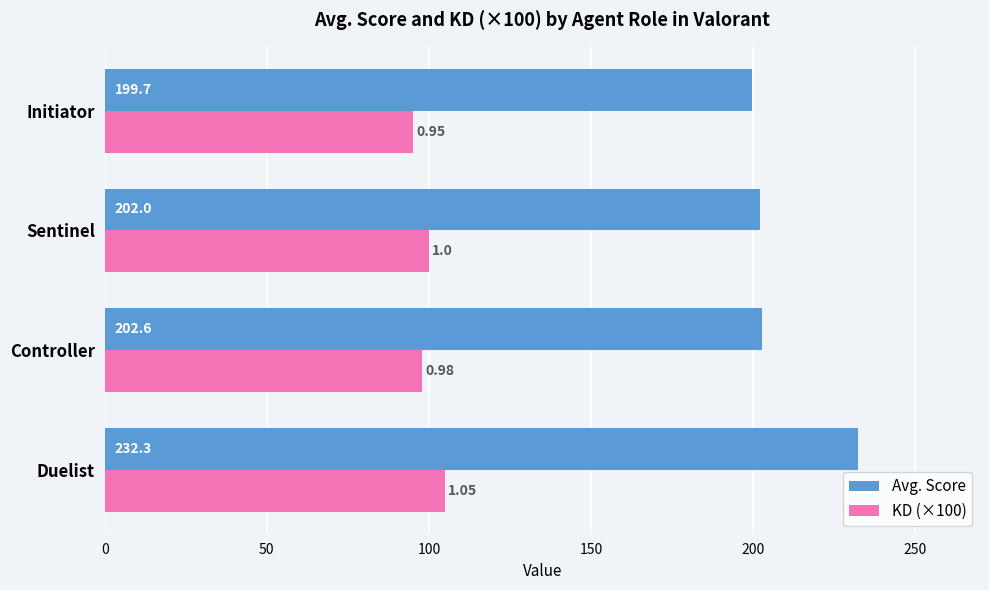

List the series in order of their overall mean, highest first.

Avg. Score, KD (×100)